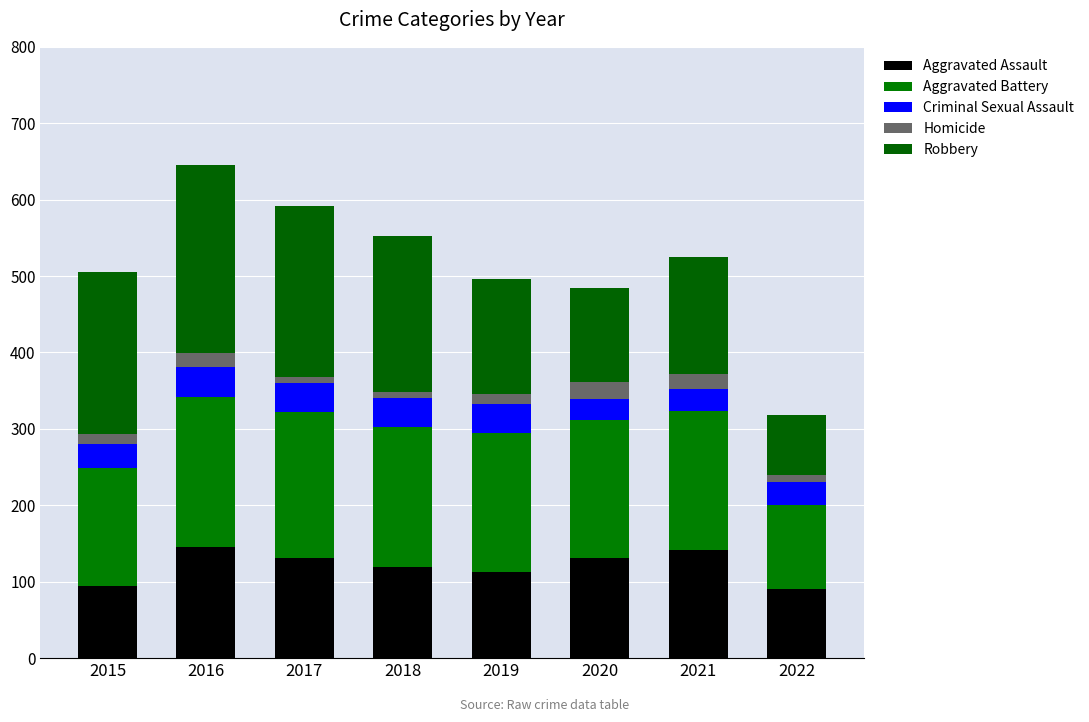

Rank the series by their maximum value, from lowest to highest.

Homicide, Criminal Sexual Assault, Aggravated Assault, Aggravated Battery, Robbery